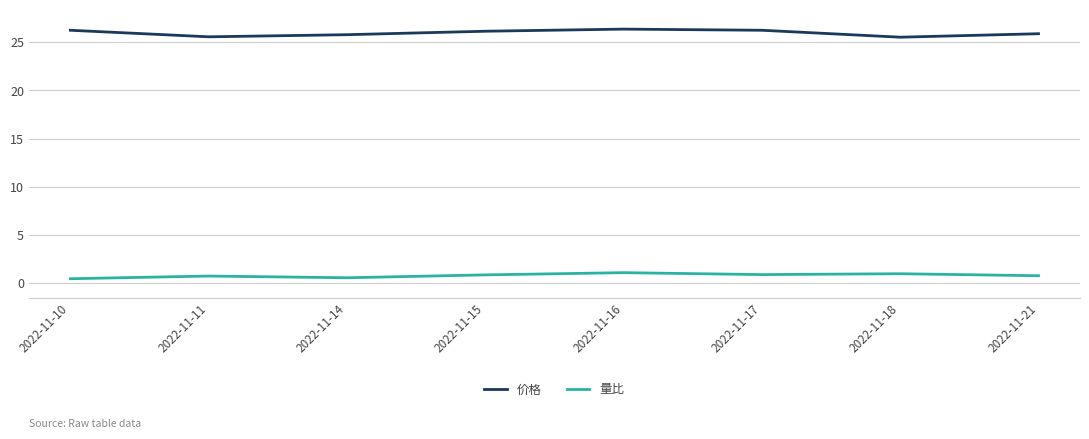

Count the number of categories in the chart.

8